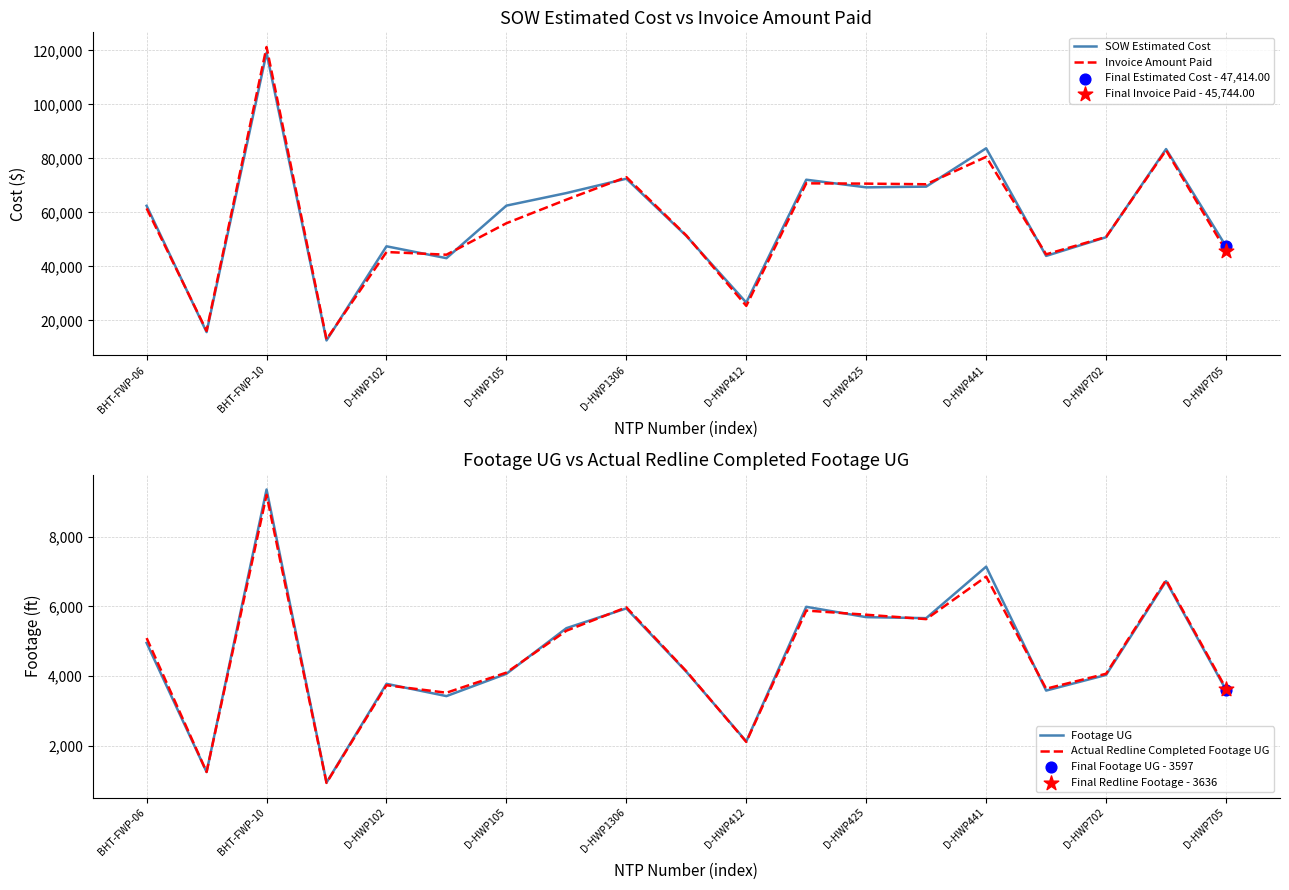

What are all the series names shown in the legend?

SOW Estimated Cost, Invoice Amount Paid, Footage UG, Actual Redline Completed Footage UG